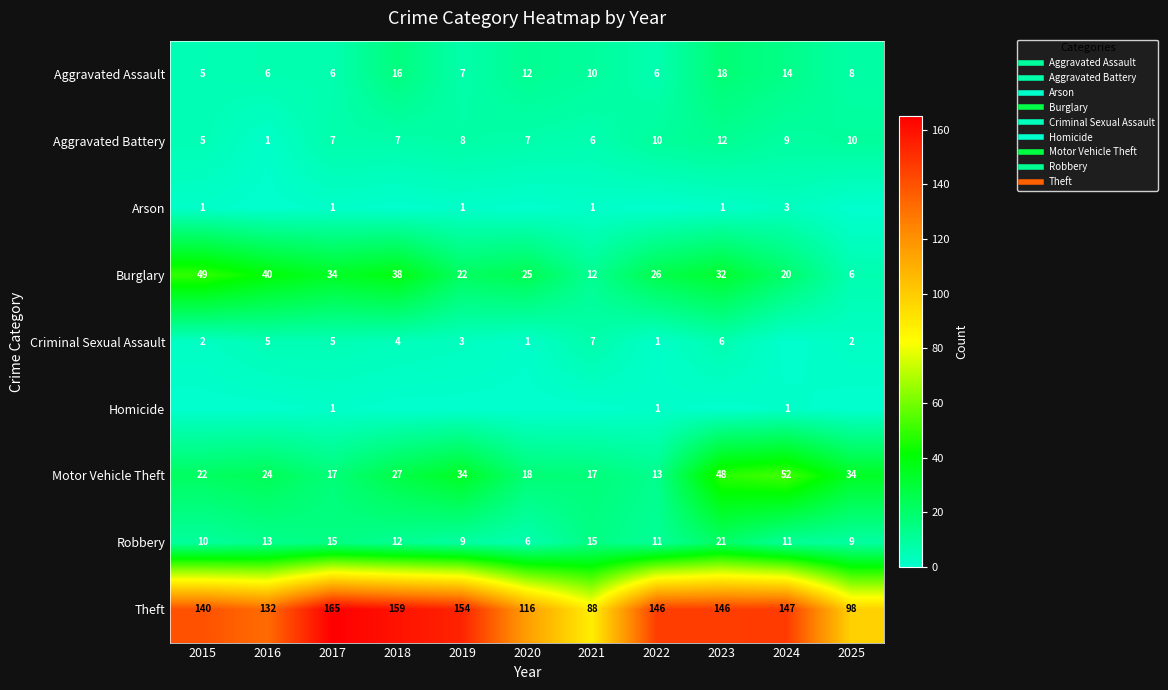

List the labels in order of Theft value, smallest first.

2021, 2025, 2020, 2016, 2015, 2022, 2023, 2024, 2019, 2018, 2017